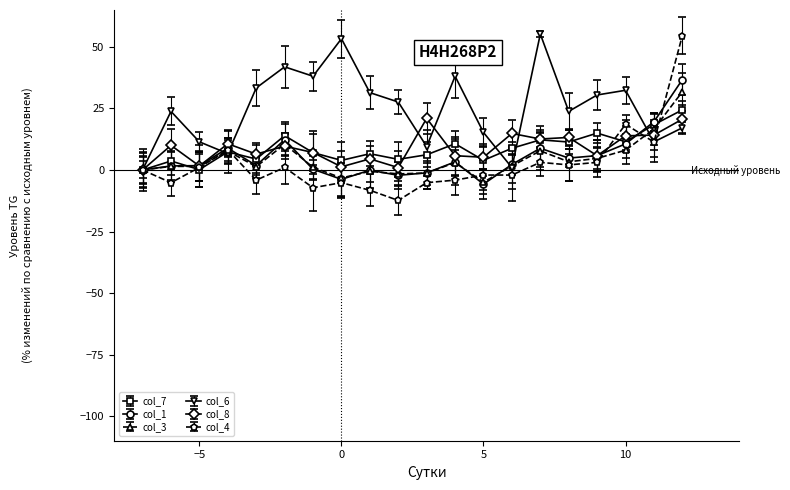

Which series has the largest total across all categories?

col_6